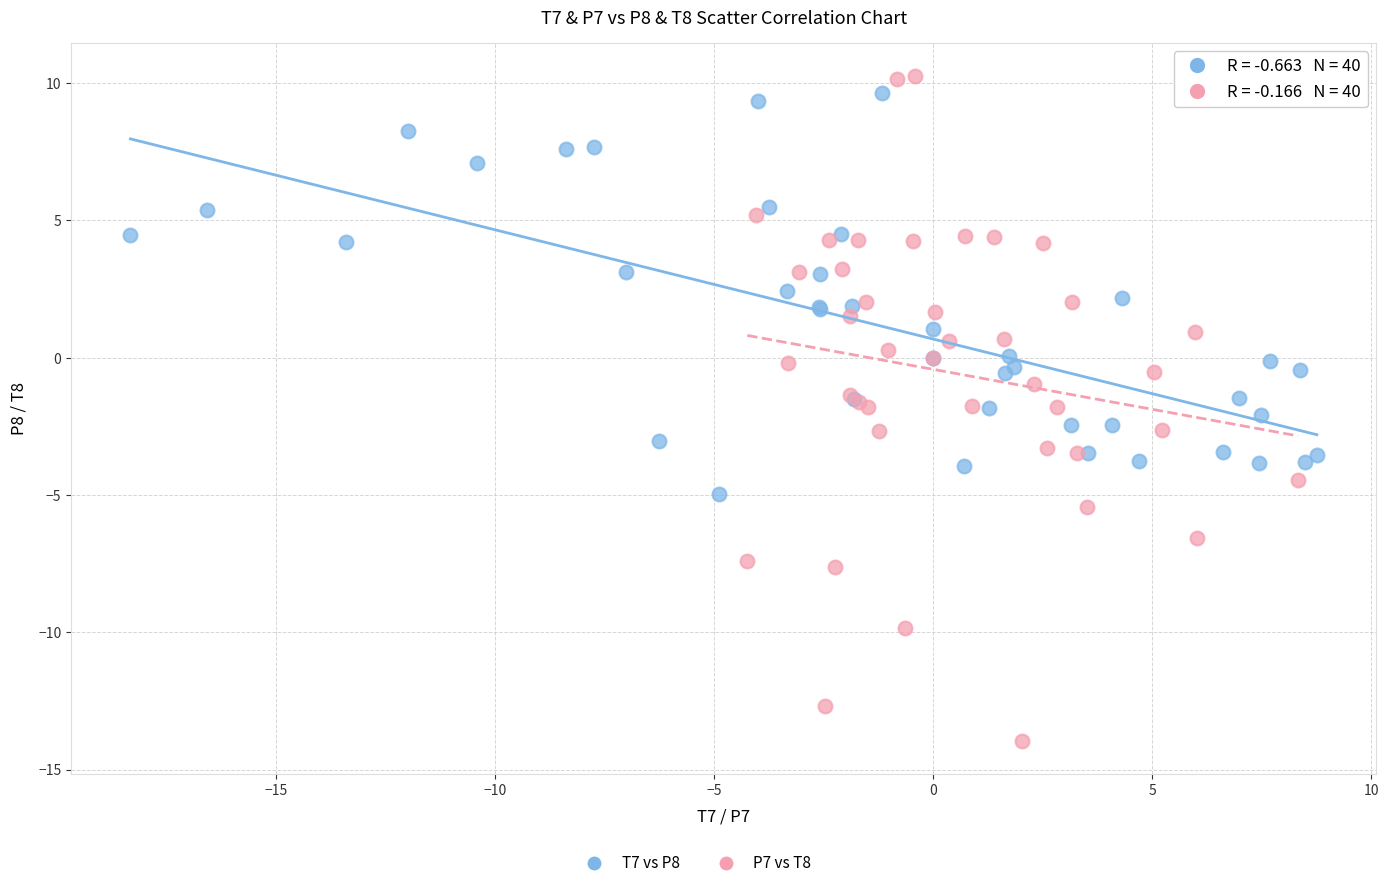

Which series has the widest spread of Y values?

P7 vs T8